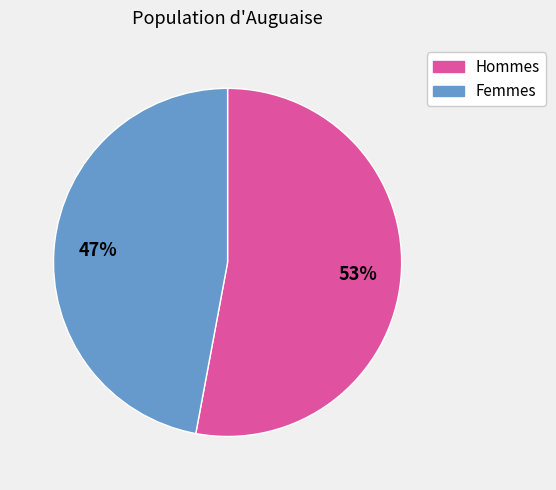

Combined, do Femmes and Hommes account for over 50%?

Yes